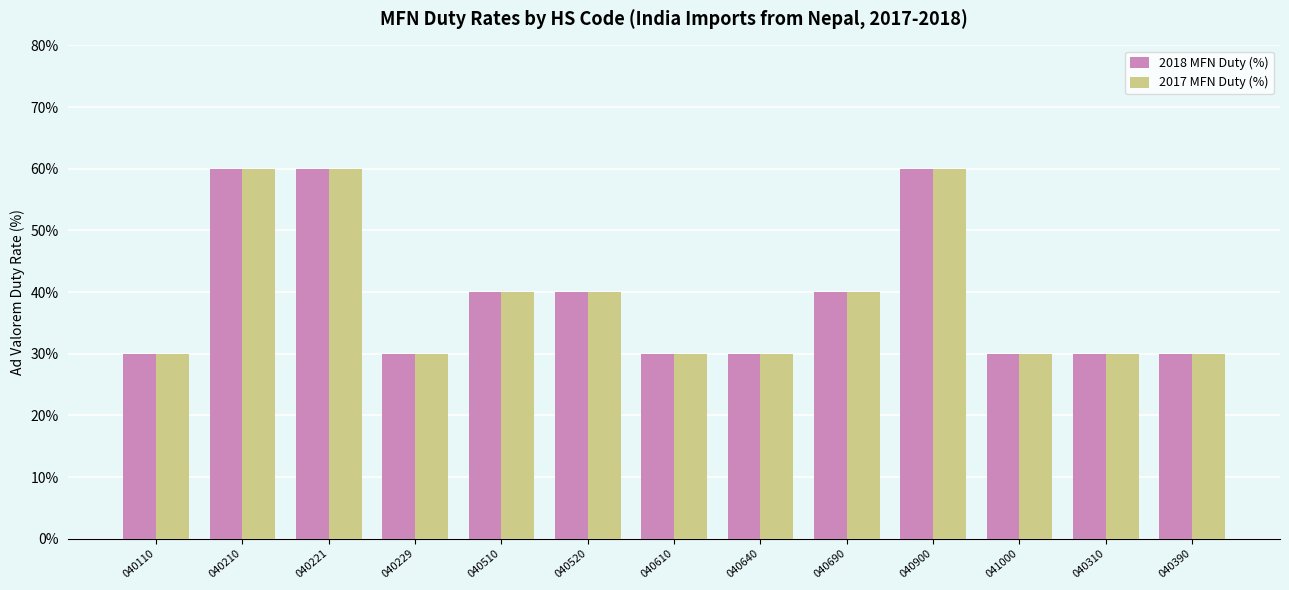

What is the value of the 2017 MFN Duty (%) bar at the 12th from the left?

30